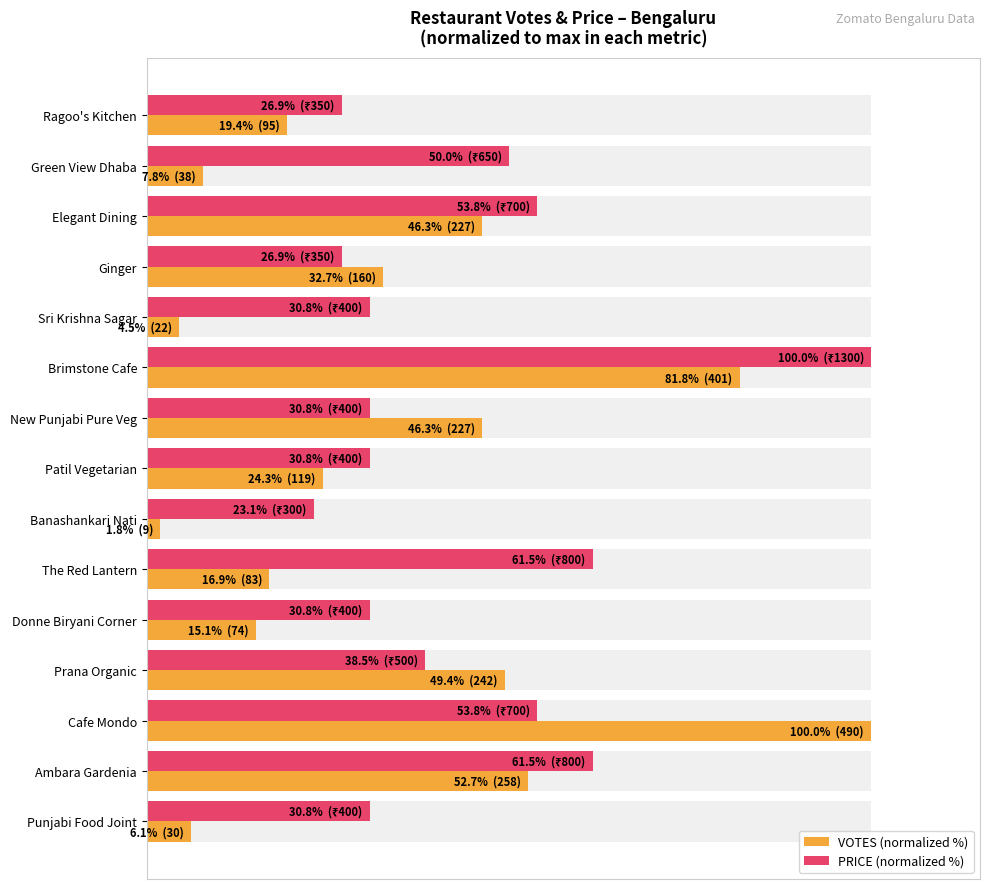

True or false: VOTES (normalized %) has a value of 22.8 at Brimstone Cafe.

False